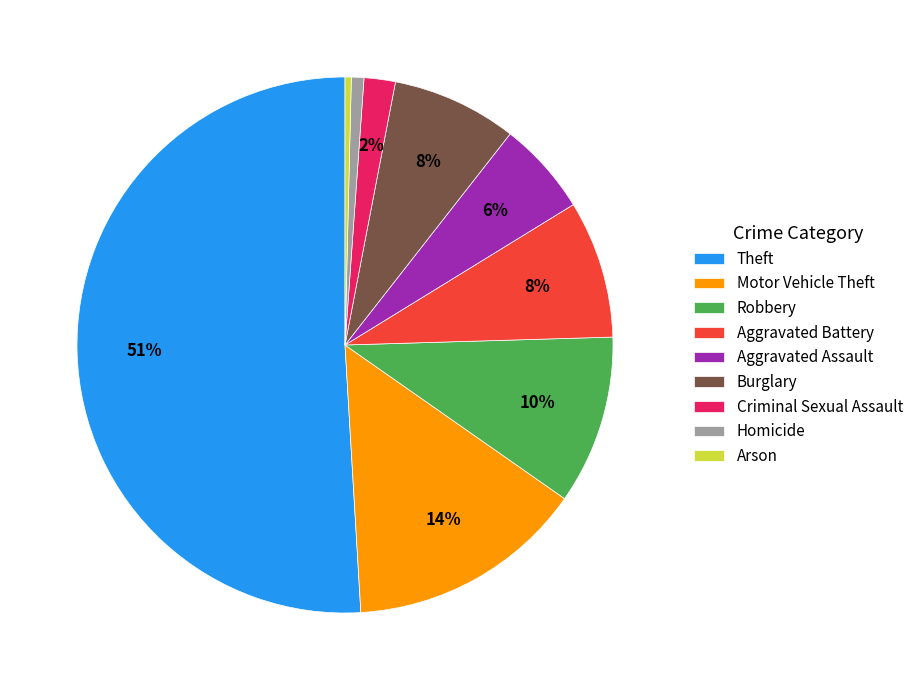

To the nearest percent, what is the difference between the largest and smallest slice percentages?

51%